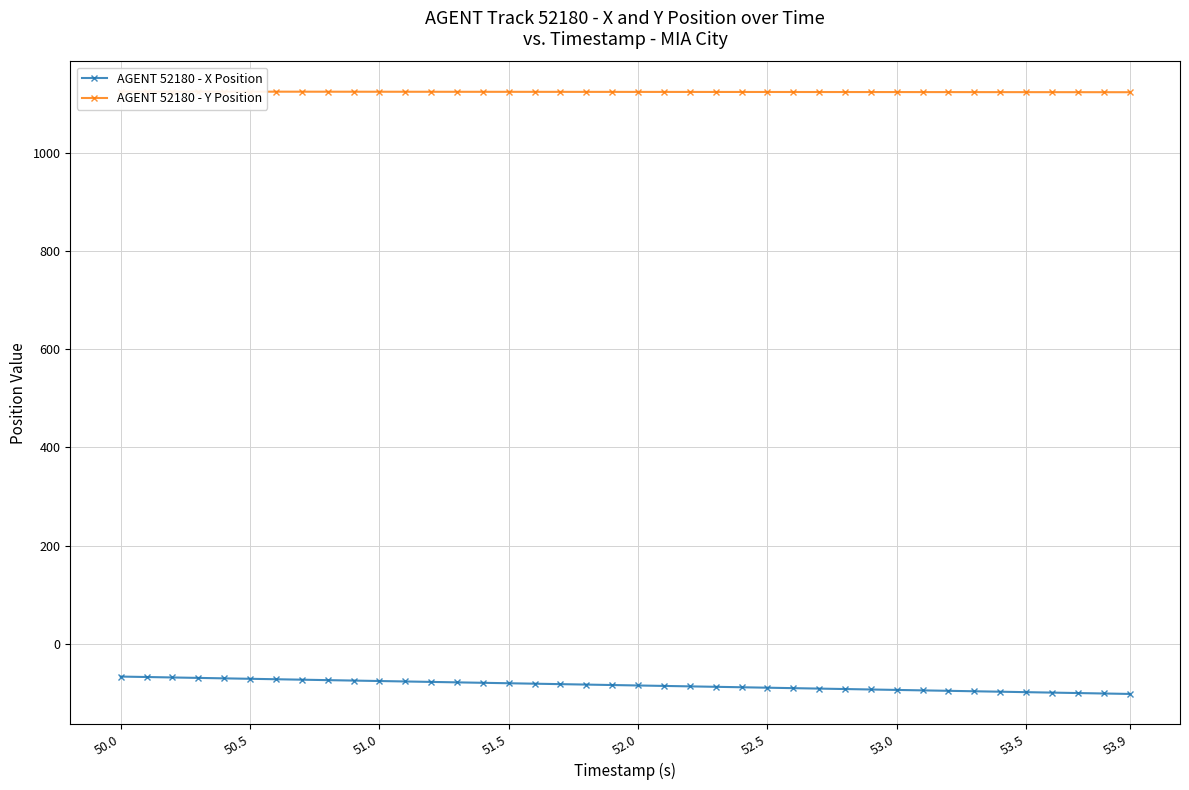

The value of AGENT 52180 - X Position at 53.5 is -98.0. True or false?

True